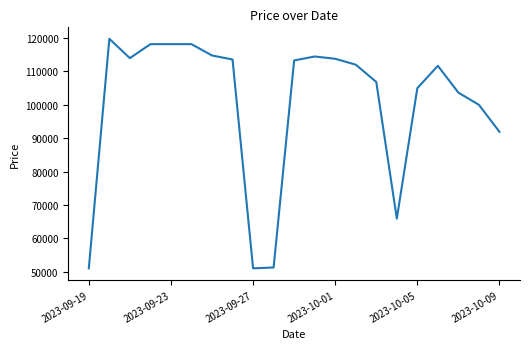

What is the greatest value displayed?

119800